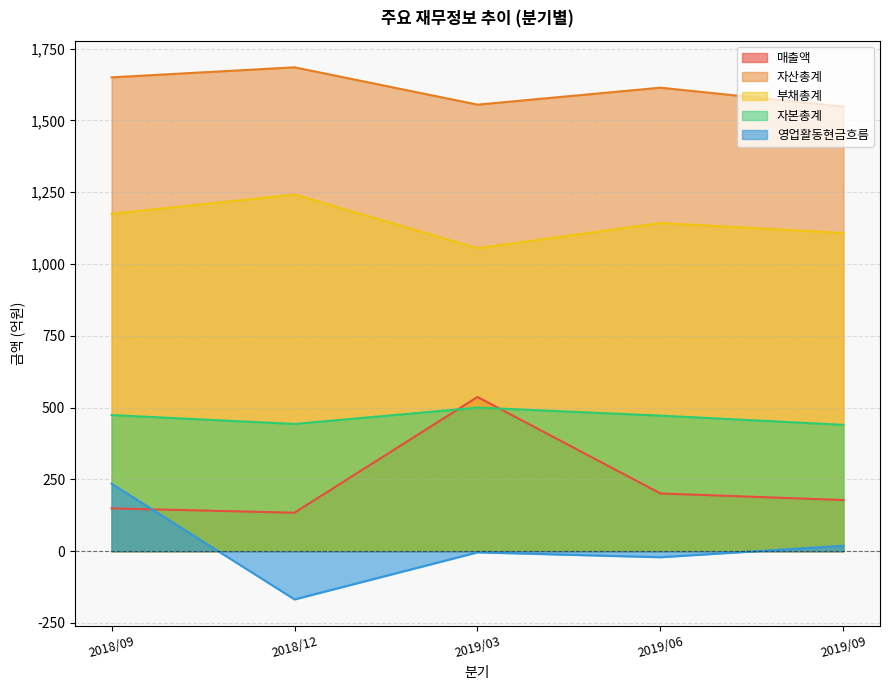

Between 2019/06 and 2019/03, which is larger?

2019/03